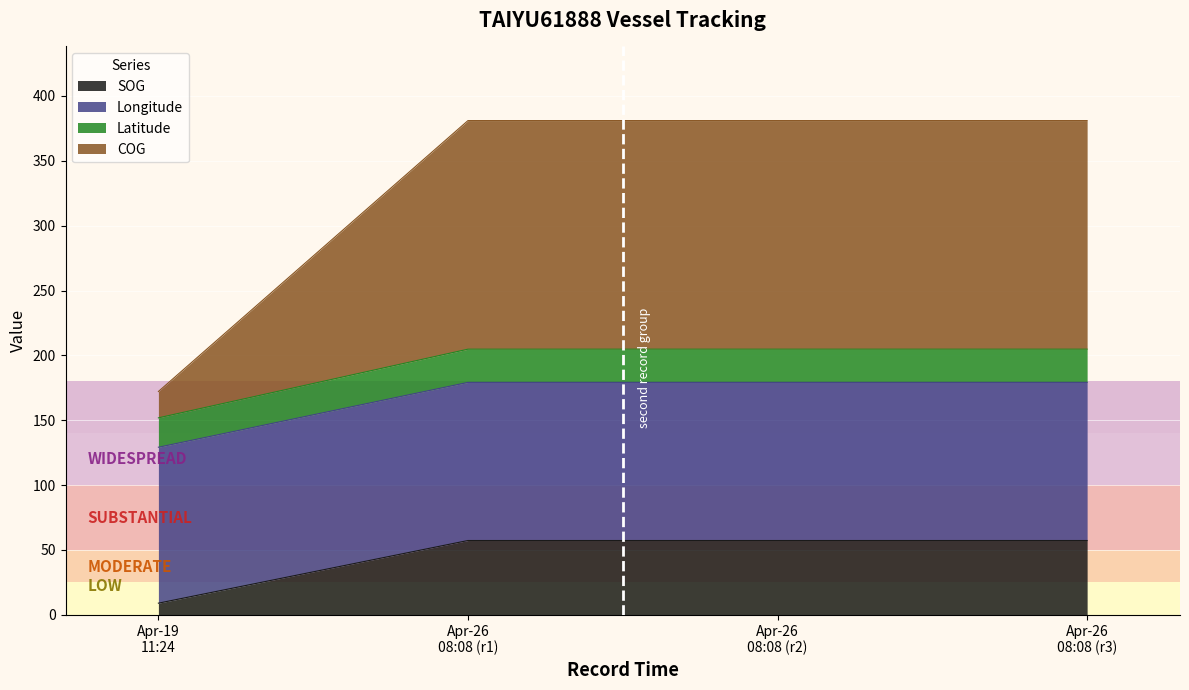

How many series are shown in this chart?

4